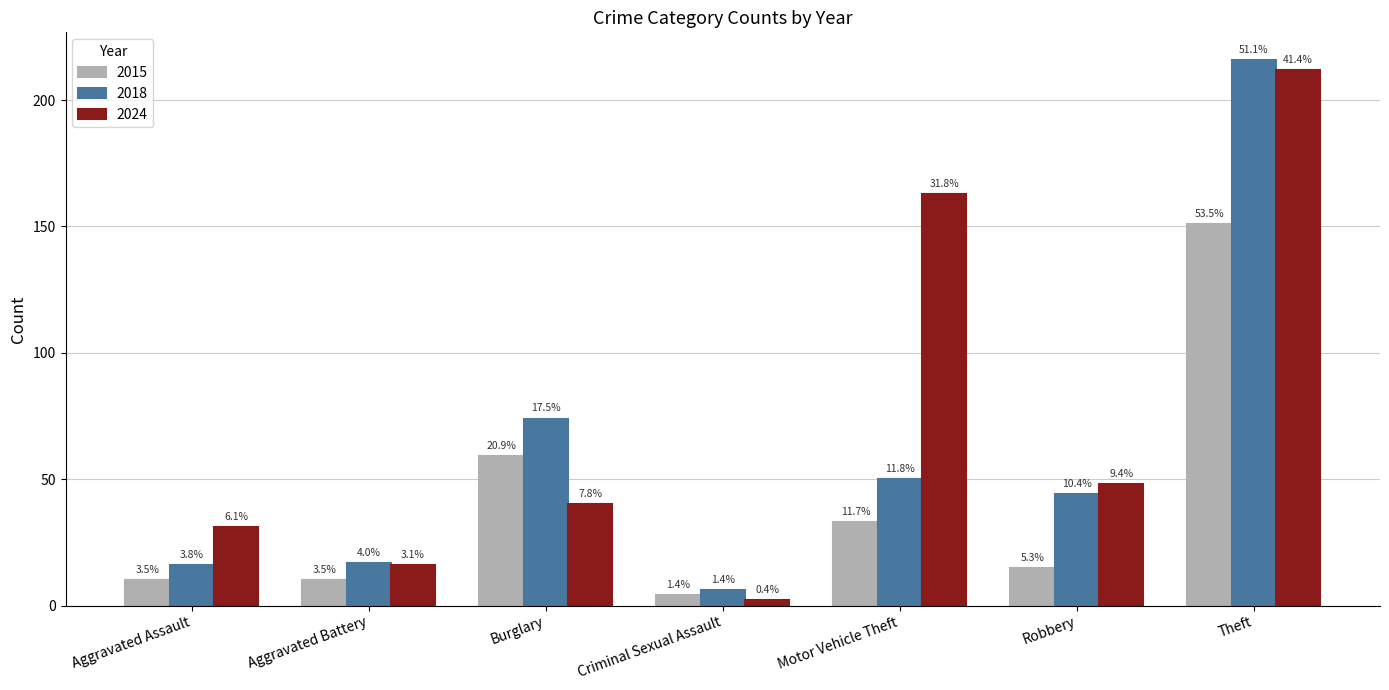

What is the sum of all 2018 values?

423